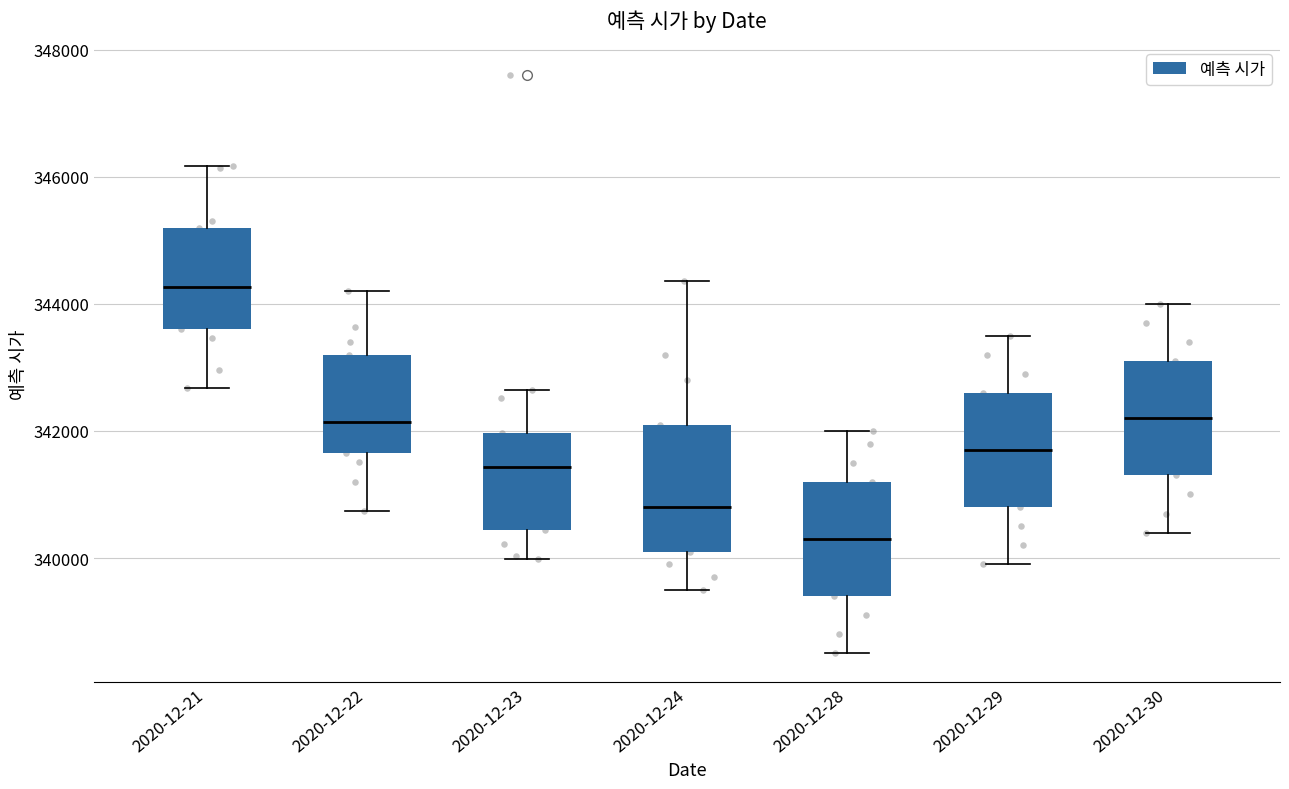

Reading left to right, transcribe this box plot: for each box, give where its median line is, the range the box spans, and where its two whiskers end, as read against the y-axis. The values are not printed on the chart, so give them approximately, as read against the axis.

2020-12-21: median 344200, box 343600 to 345200, whiskers 342600 to 346200
2020-12-22: median 342200, box 341600 to 343200, whiskers 340800 to 344200
2020-12-23: median 341400, box 340400 to 342000, whiskers 340000 to 342600
2020-12-24: median 340800, box 340200 to 342200, whiskers 339600 to 344400
2020-12-28: median 340400, box 339400 to 341200, whiskers 338600 to 342000
2020-12-29: median 341800, box 340800 to 342600, whiskers 340000 to 343600
2020-12-30: median 342200, box 341400 to 343200, whiskers 340400 to 344000